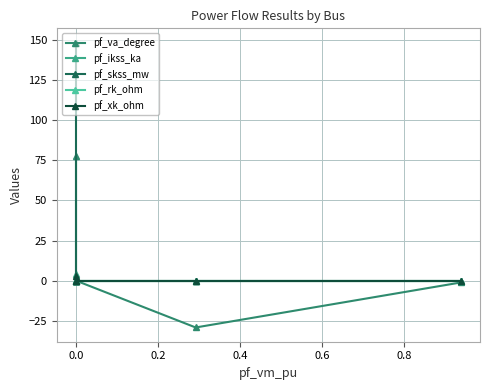

What is the average value of the pf_skss_mw series?

29.7